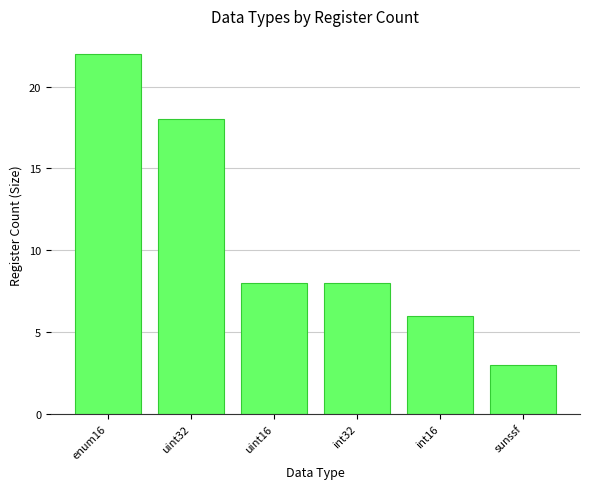

What is the difference between the second highest and minimum values?

15